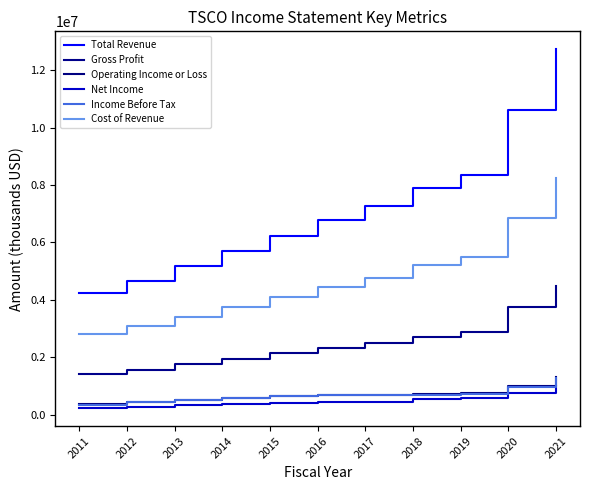

True or false: Income Before Tax and Gross Profit intersect in this chart.

False